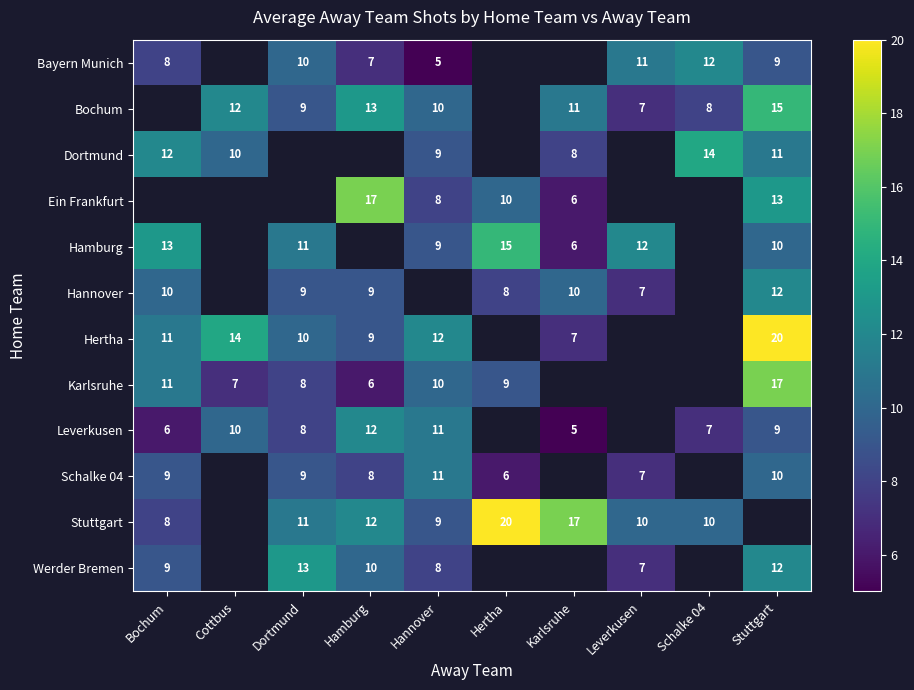

What is the sum of the Schalke 04 values at Bochum and Hertha?

15